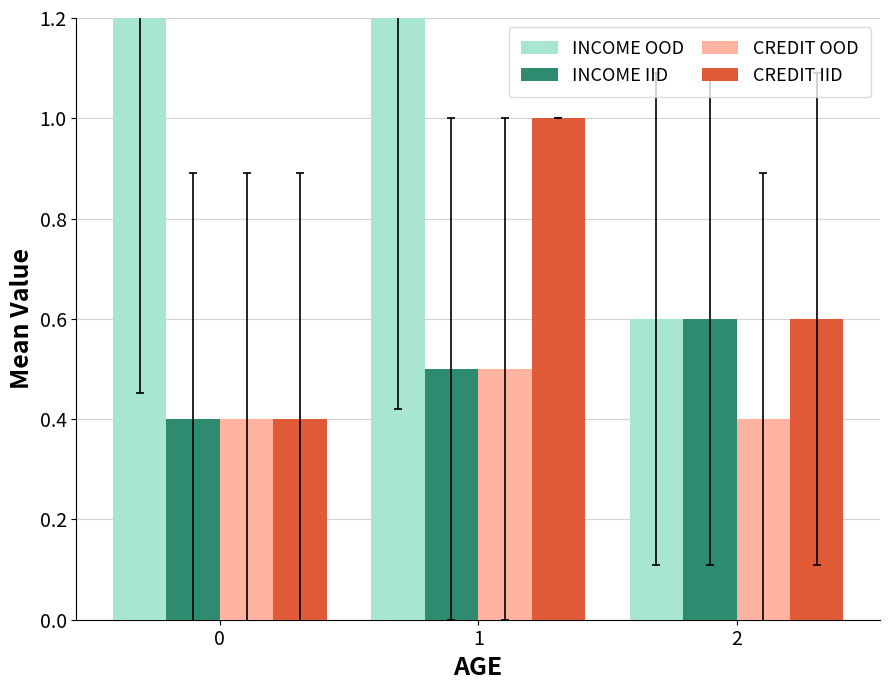

What is the difference between the maximum and minimum values in the CREDIT IID series?

0.6